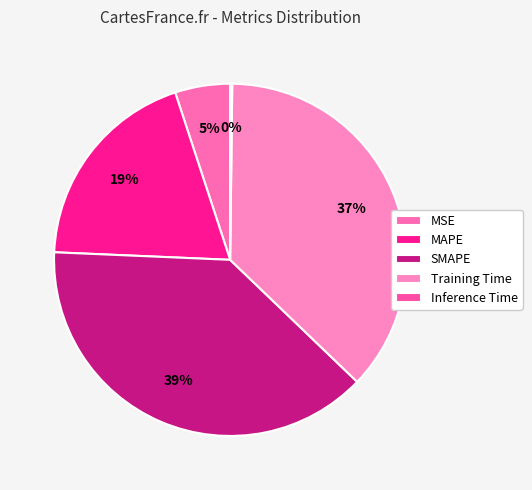

What percentage is the MAPE slice, to the nearest percent?

19%